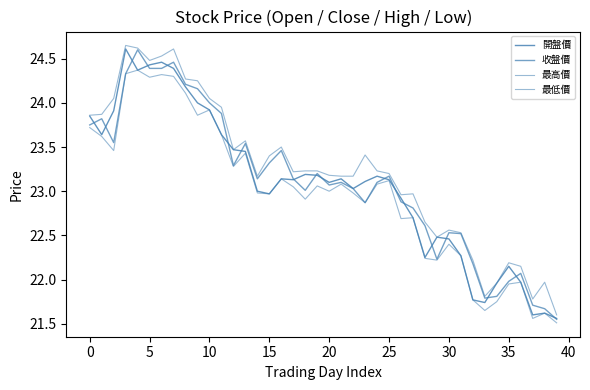

Reading left to right, extract all data points from this chart.

開盤價: 23.9	23.6	23.9	24.6	24.4	24.4	24.5	24.4	24.2	24.0	23.9	23.6	23.5	23.4	23.0	23.0	23.1	23.1	23.2	23.2	23.1	23.1	23.0	23.1	23.2	23.1	22.9	22.7	22.2	22.5	22.5	22.3	21.8	21.7	22.0	22.1	22.0	21.6	21.6	21.6
收盤價: 23.8	23.8	23.6	24.3	24.6	24.4	24.4	24.5	24.2	24.2	24.0	23.9	23.3	23.5	23.1	23.3	23.5	23.1	23.0	23.2	23.1	23.1	23.0	22.9	23.1	23.2	22.9	22.8	22.6	22.2	22.5	22.5	22.2	21.8	21.8	22.0	22.1	21.7	21.7	21.6
最高價: 23.9	23.9	24.1	24.6	24.6	24.5	24.5	24.6	24.3	24.2	24.1	23.9	23.5	23.6	23.2	23.4	23.5	23.2	23.2	23.2	23.2	23.2	23.2	23.4	23.2	23.2	23.0	23.0	22.6	22.5	22.6	22.5	22.2	21.8	22.0	22.2	22.1	21.8	22.0	21.6
最低價: 23.7	23.6	23.5	24.3	24.4	24.3	24.3	24.3	24.1	23.9	23.9	23.6	23.3	23.4	23.0	23.0	23.1	23.1	22.9	23.1	23.0	23.1	23.0	22.9	23.1	23.1	22.7	22.7	22.2	22.2	22.4	22.3	21.8	21.6	21.8	21.9	22.0	21.6	21.6	21.5